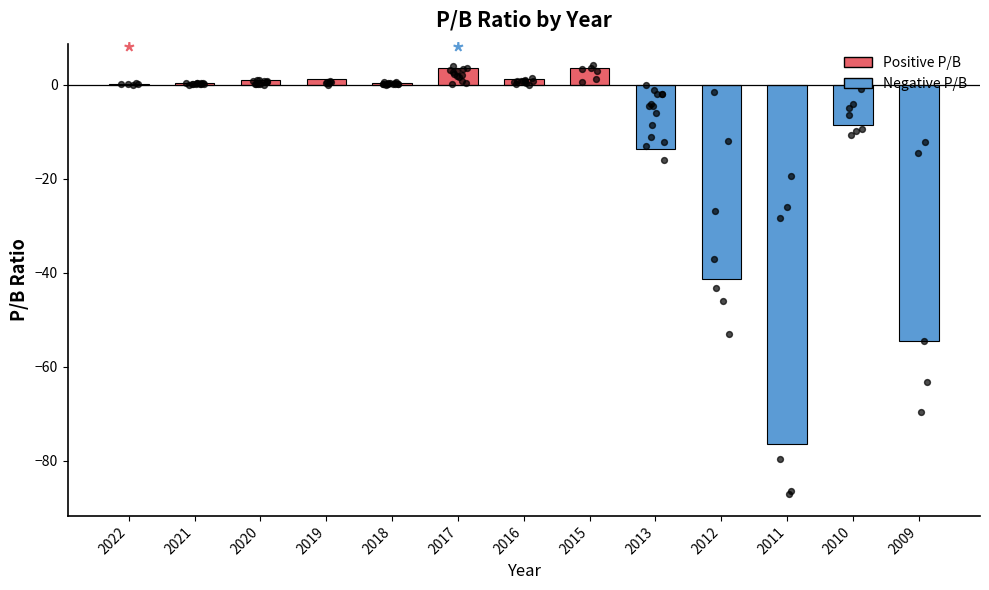

What is the change in value from 2020 to 2015?

+2.6